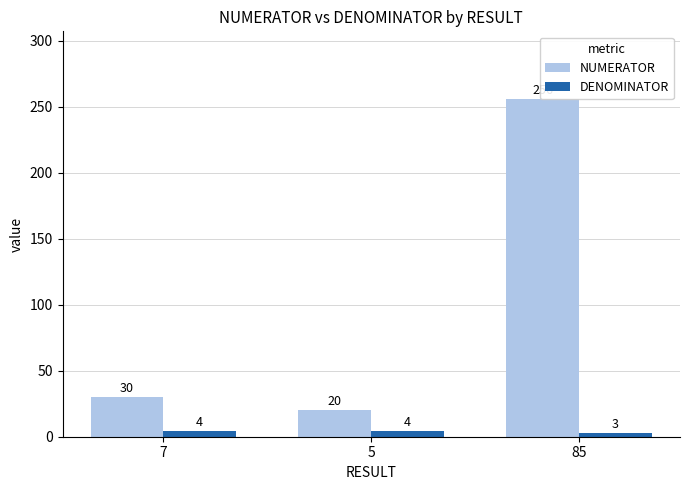

Which label corresponds to the smallest value in the chart?

85